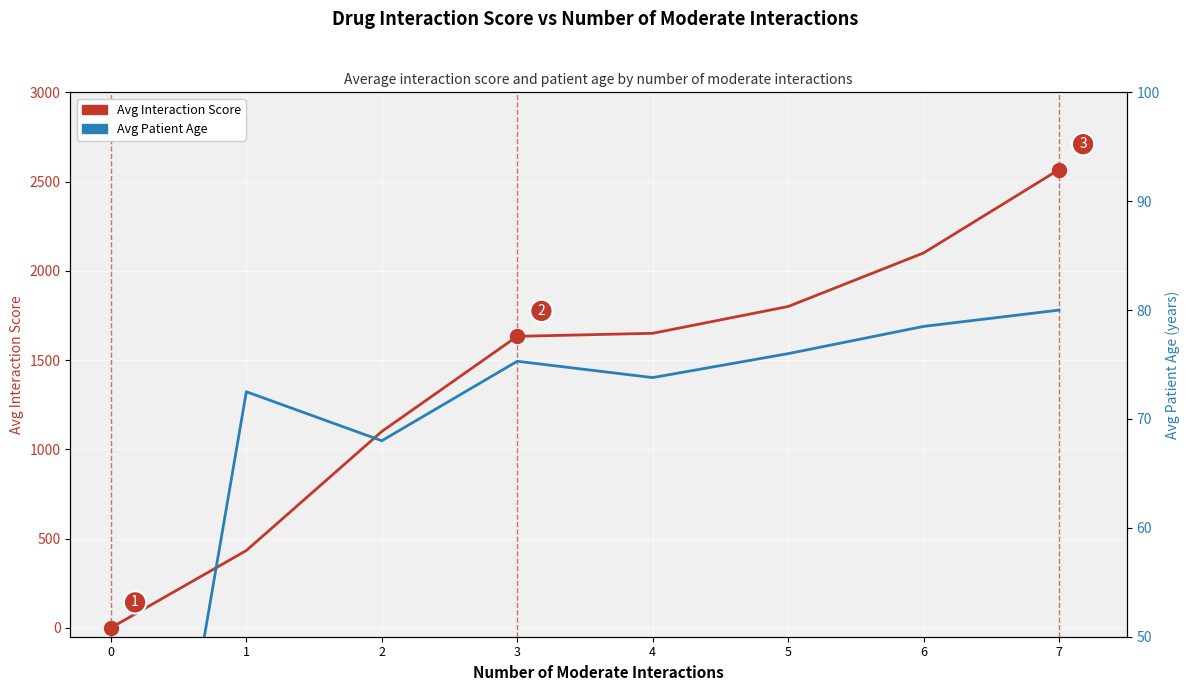

List the series in order of their peak value, highest first.

Avg Interaction Score, Avg Patient Age